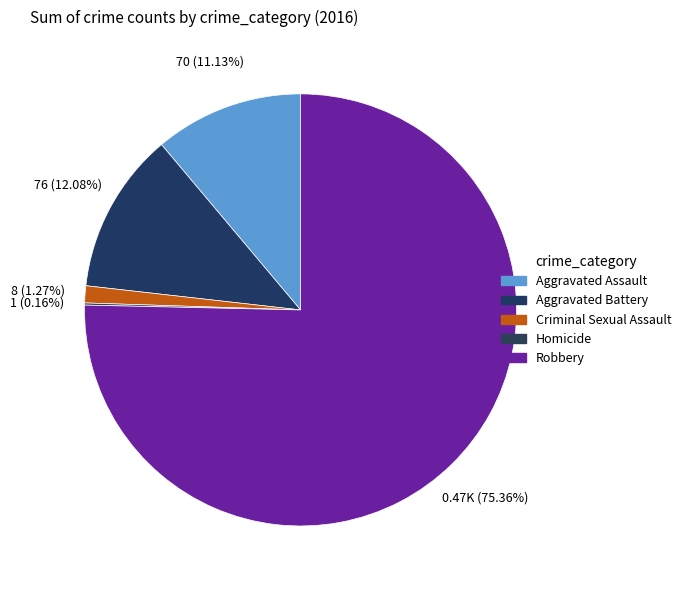

Does any single category account for the majority?

Yes